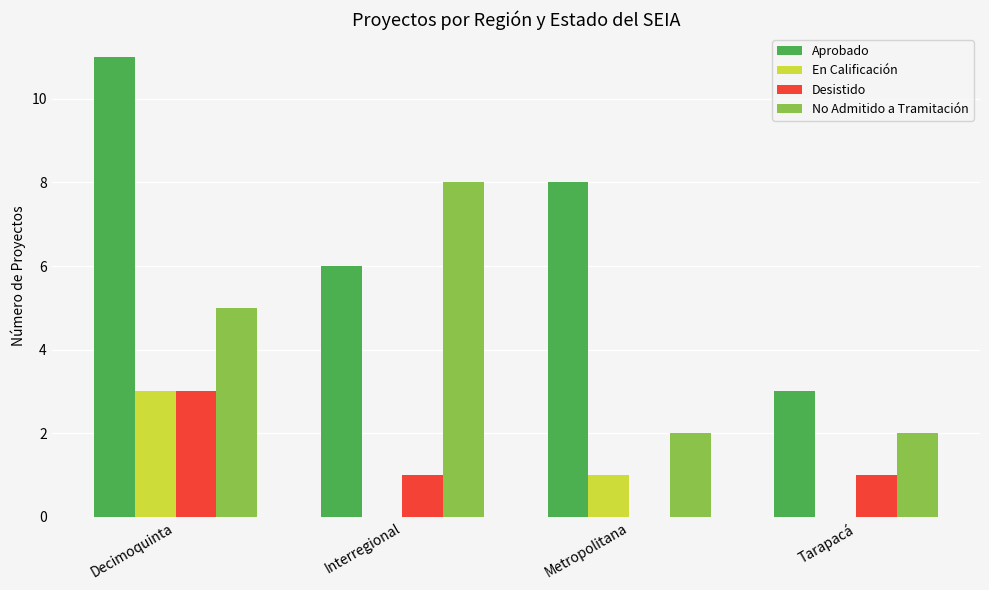

What is the sum of all No Admitido a Tramitación values?

17